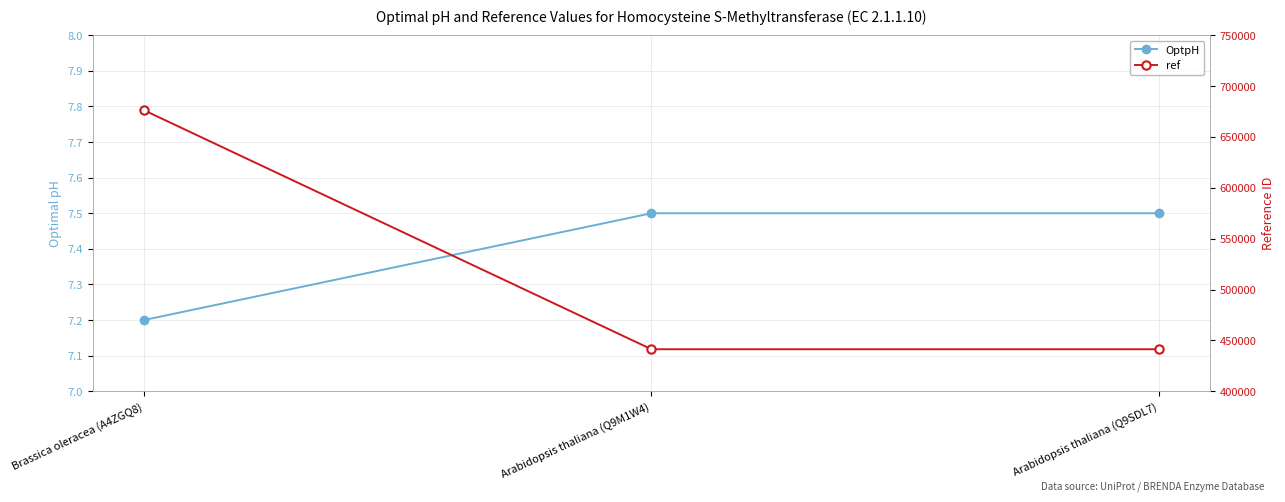

At which label is ref closest to 558885?

Arabidopsis thaliana (Q9M1W4)